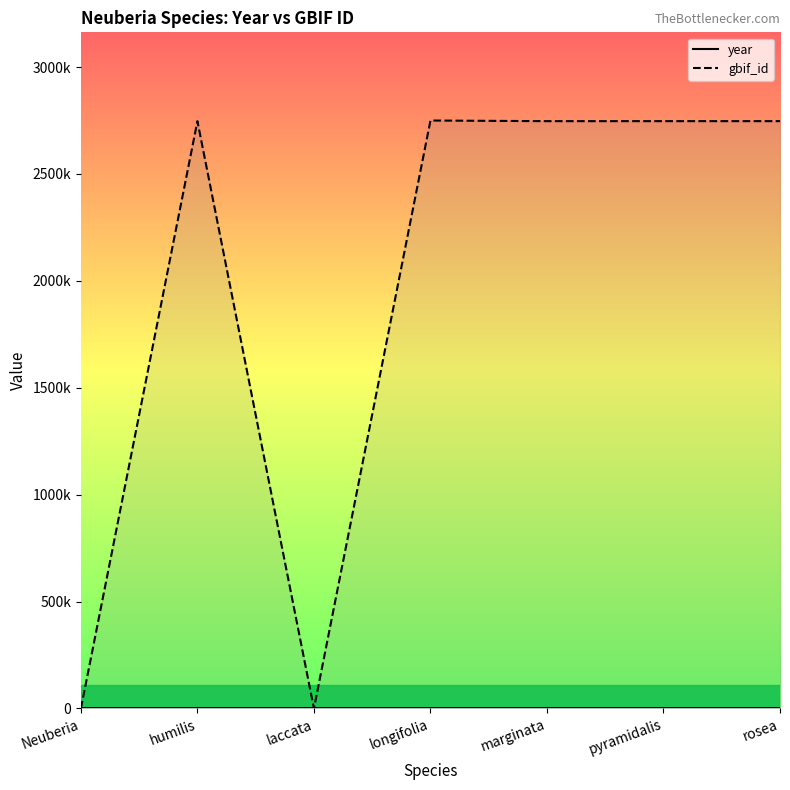

Where does the gbif_id series first go above 2747179?

longifolia